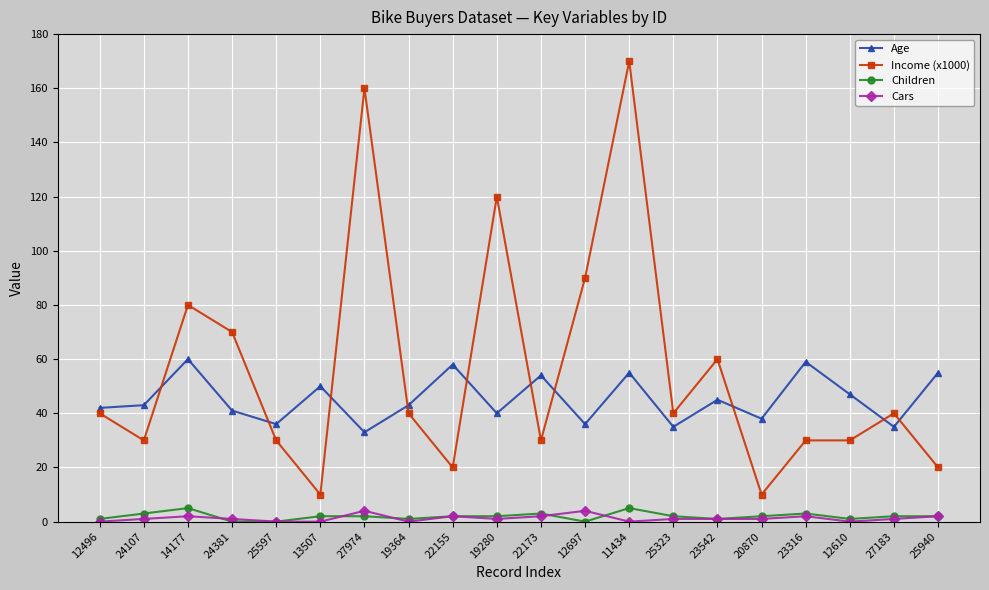

True or false: Age and Cars cross at least once.

False